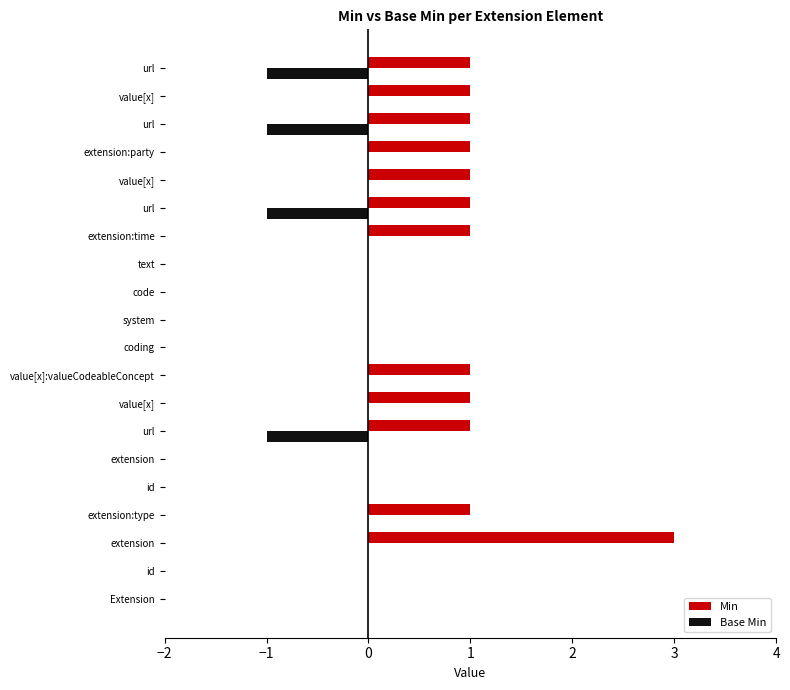

Which series has the largest range (max minus min)?

Min